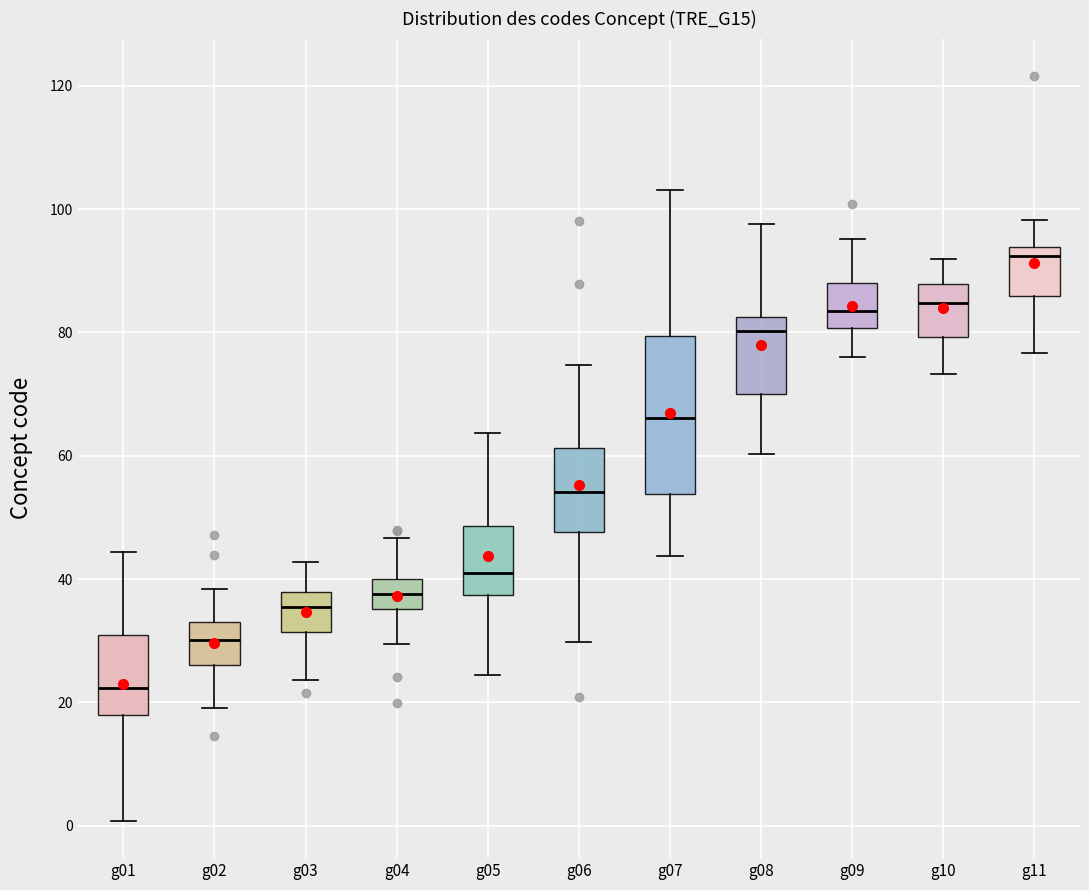

Reading left to right, transcribe this box plot: for each box, give where its median line is, the range the box spans, and where its two whiskers end, as read against the y-axis. The values are not printed on the chart, so give them approximately, as read against the axis.

g01: median 22, box 18 to 30, whiskers 0 to 44
g02: median 30, box 26 to 34, whiskers 20 to 38
g03: median 36, box 32 to 38, whiskers 24 to 42
g04: median 38, box 36 to 40, whiskers 30 to 46
g05: median 40, box 38 to 48, whiskers 24 to 64
g06: median 54, box 48 to 62, whiskers 30 to 74
g07: median 66, box 54 to 80, whiskers 44 to 104
g08: median 80, box 70 to 82, whiskers 60 to 98
g09: median 84, box 80 to 88, whiskers 76 to 96
g10: median 84, box 80 to 88, whiskers 74 to 92
g11: median 92, box 86 to 94, whiskers 76 to 98